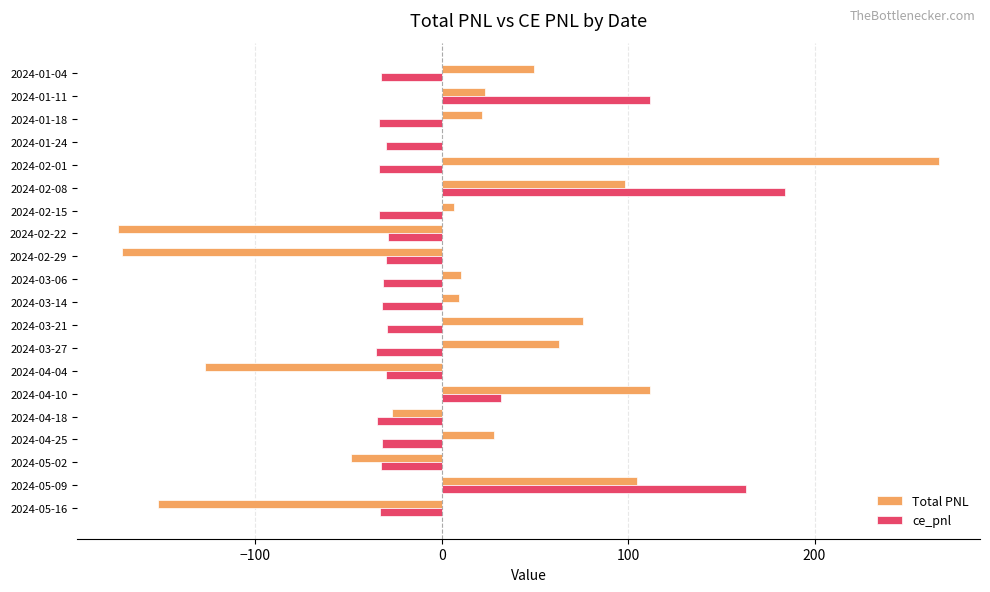

The ce_pnl series shows -8.8 at 2024-02-22. True or false?

False